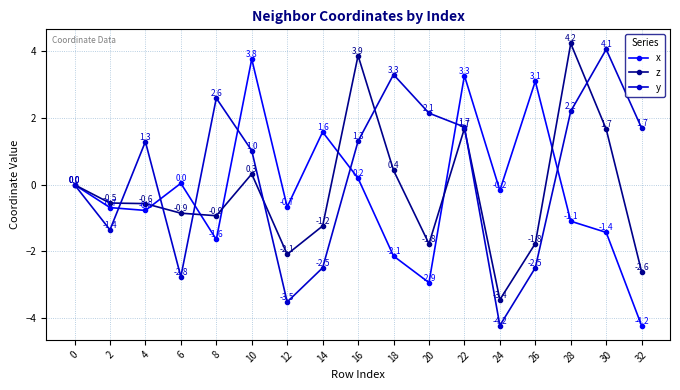

What is the minimum value shown in the chart?

-4.2